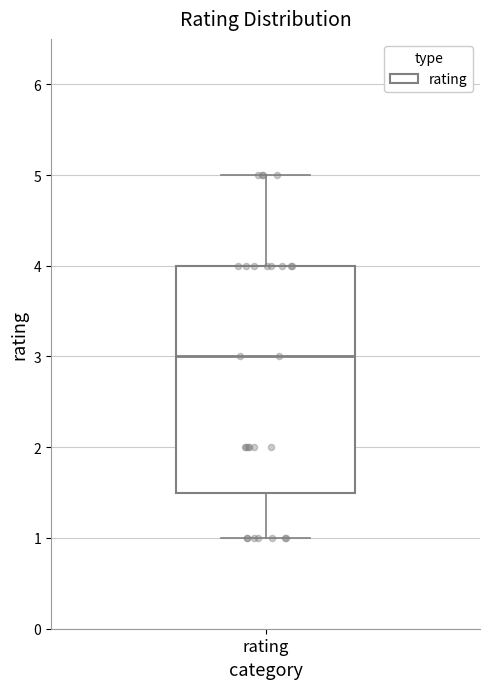

Where does the lower whisker of the box for rating end on the y-axis? The values are not printed on the chart, so give them approximately, as read against the axis.

1.0